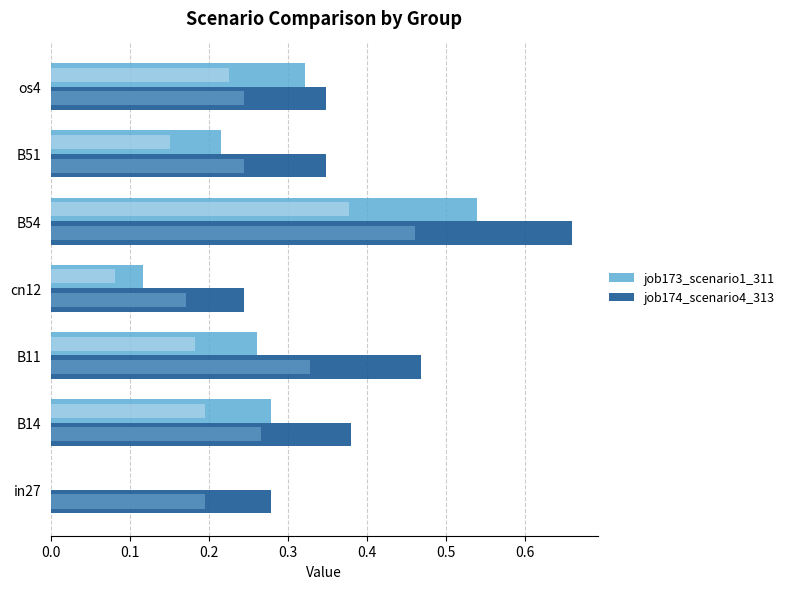

What value does the job174_scenario4_313 series have at B51?

0.3